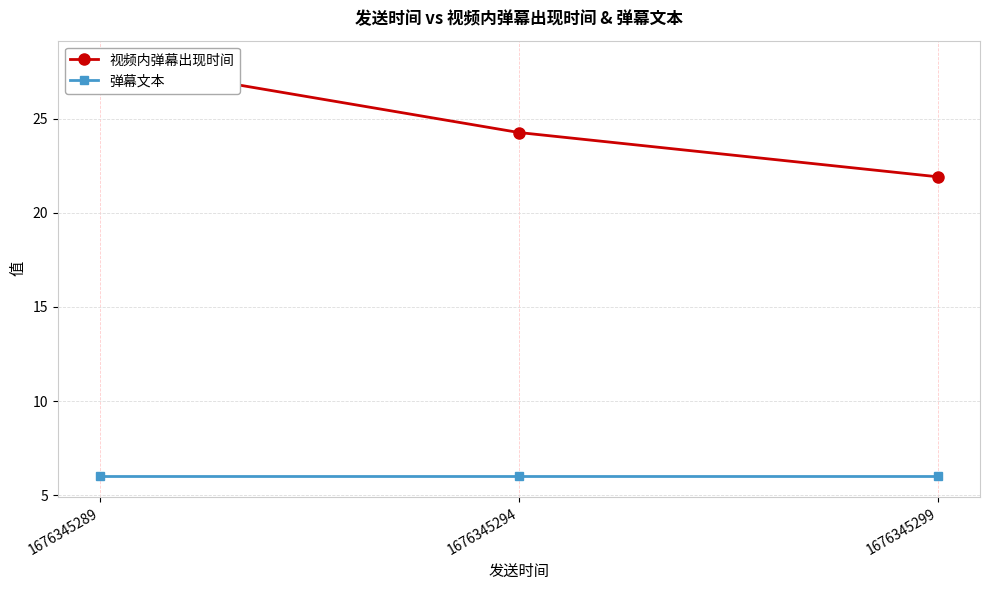

Which has a higher value, 1676345299 or 1676345289?

1676345289